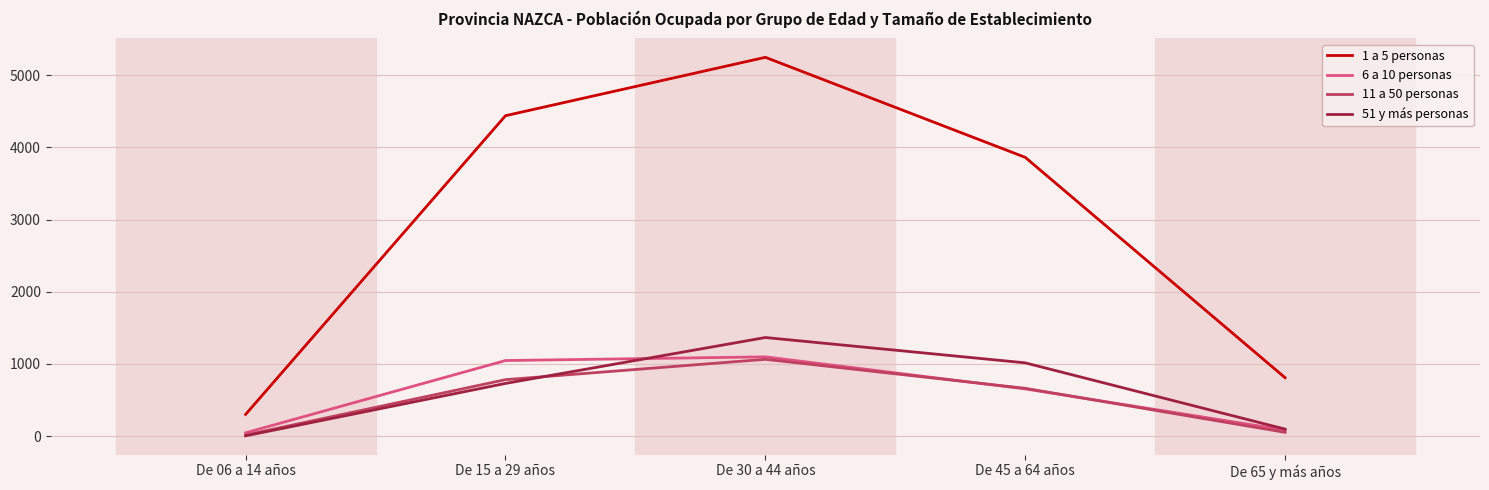

Where is 11 a 50 personas nearest to the value 538?

De 45 a 64 años